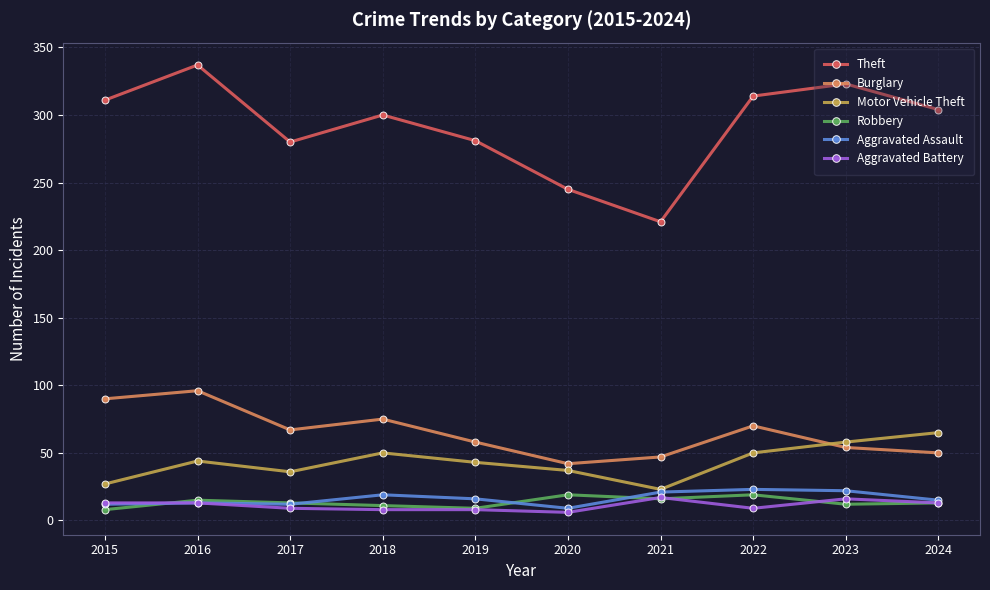

True or false: Aggravated Assault and Theft intersect in this chart.

False